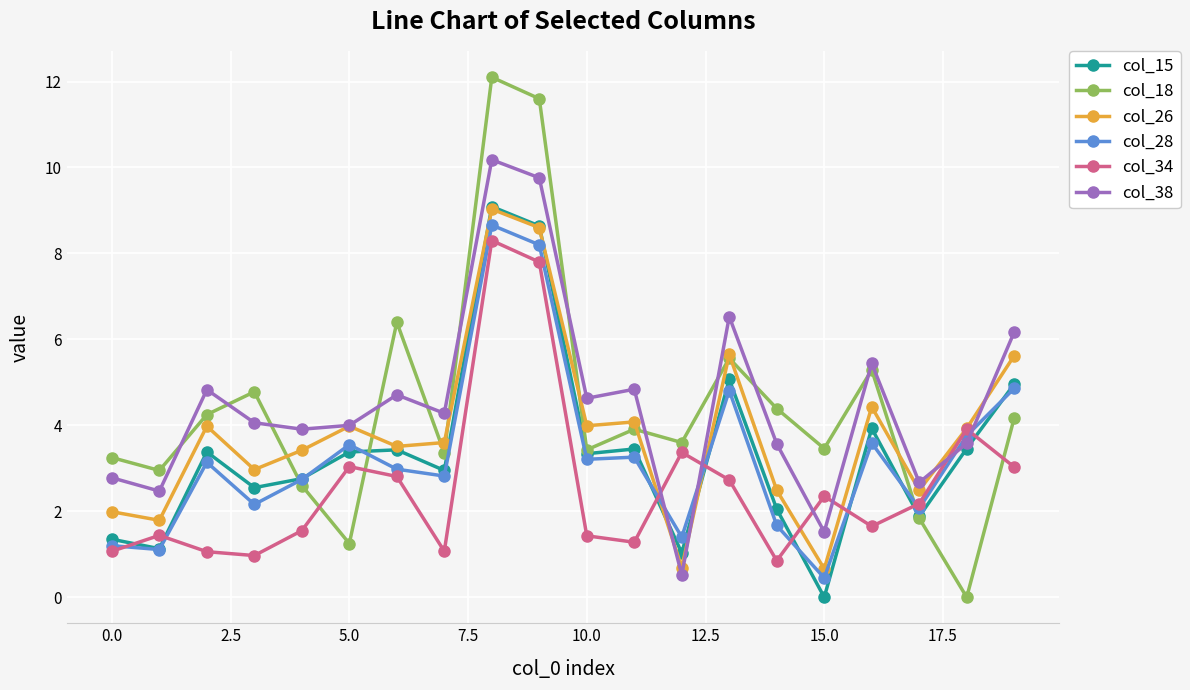

Which series has the largest range (max minus min)?

col_18